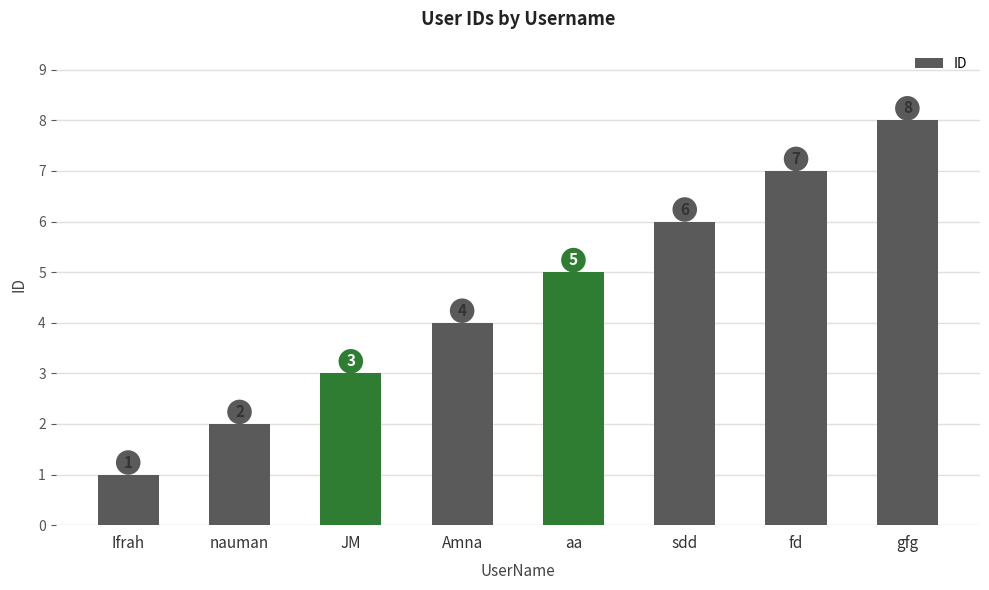

How many values are between 3 and 7?

5